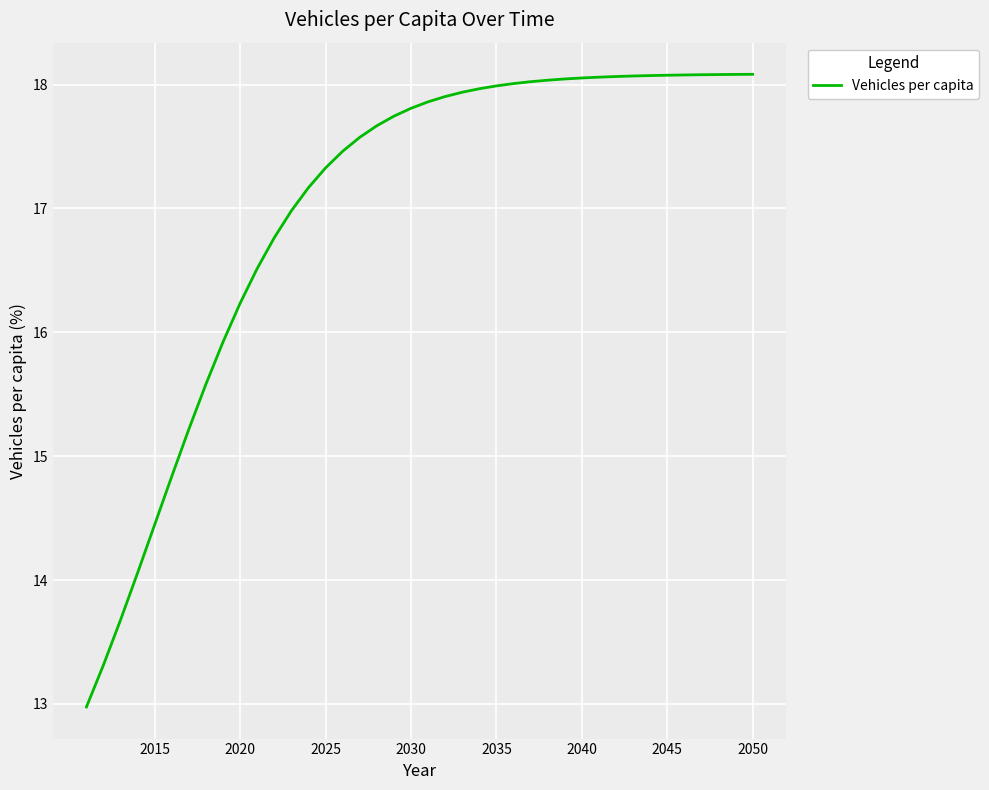

What is the minimum value shown in the chart?

13.0